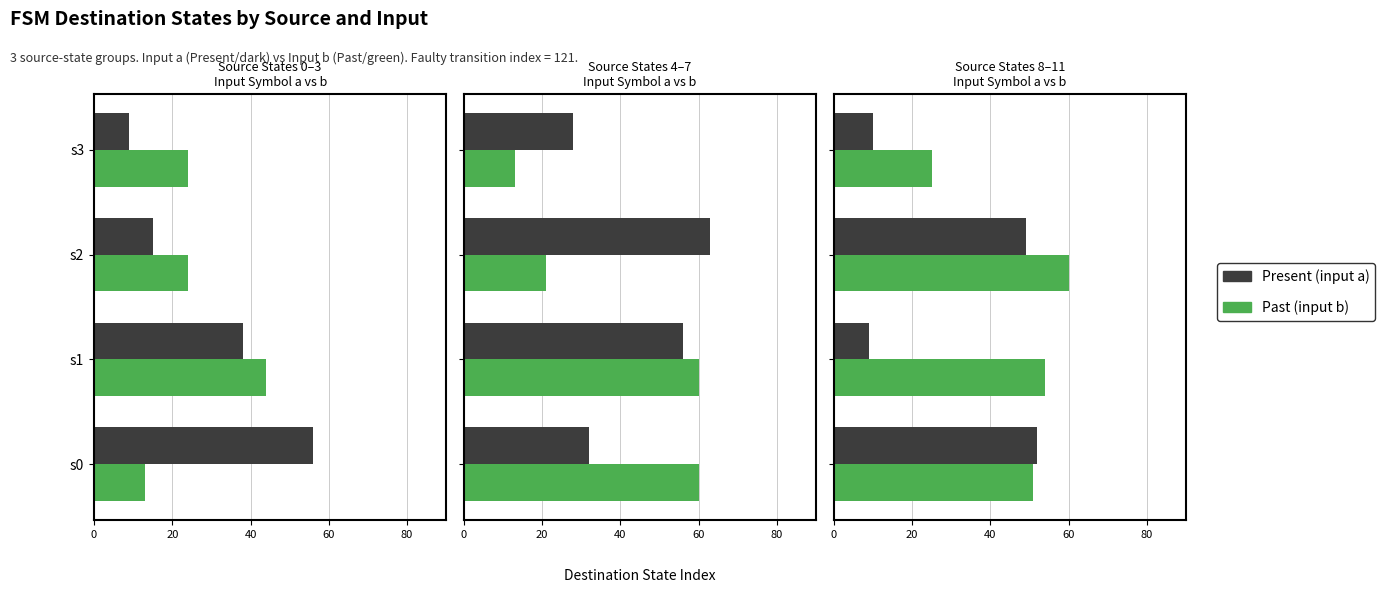

True or false: Present (input a) has a value of 88 at s0.

False